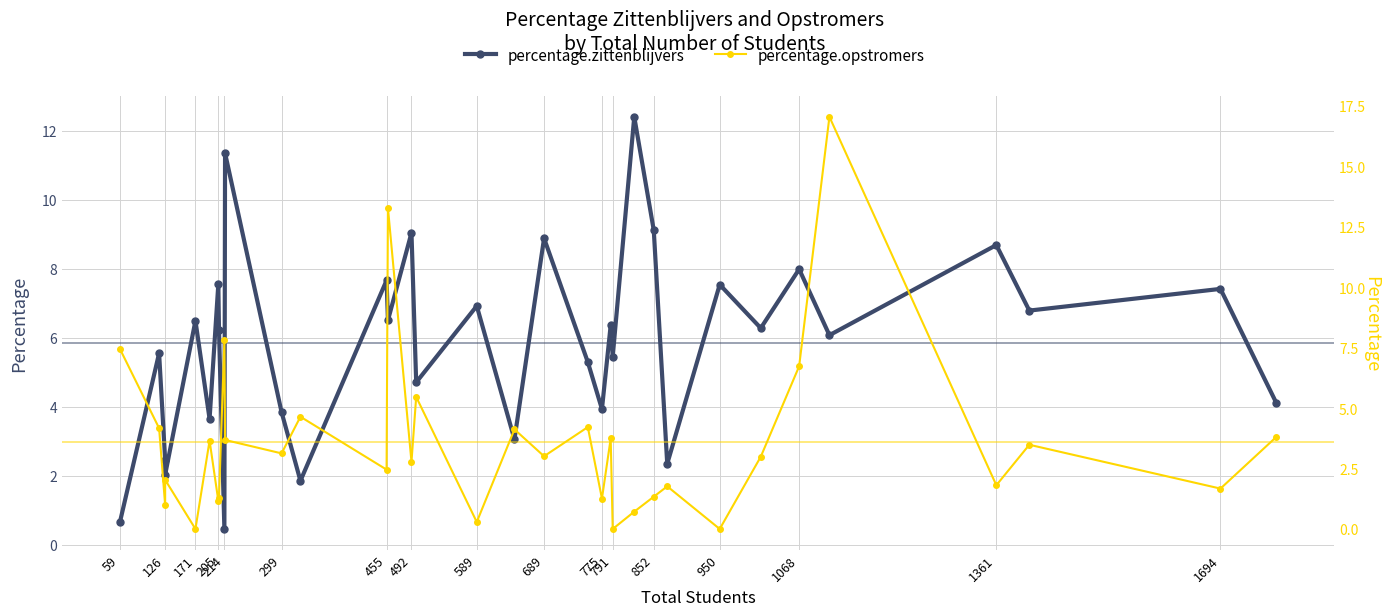

Rank the series by their maximum value, from highest to lowest.

percentage.opstromers, percentage.zittenblijvers